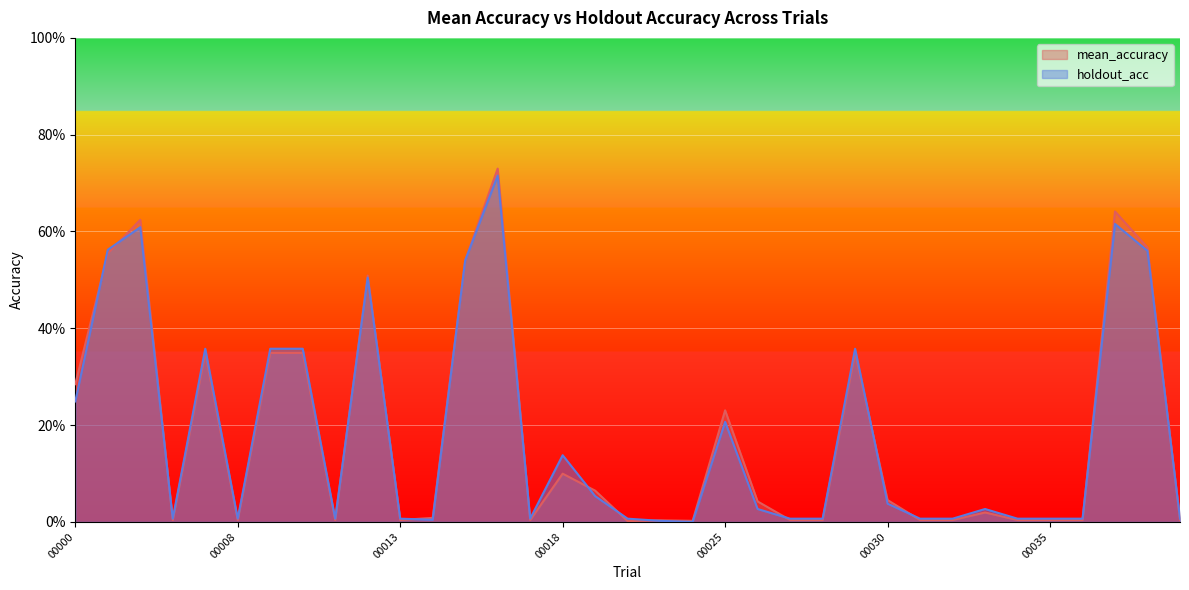

What is the difference between the mean_accuracy values at 00036 and 00002?

0.6